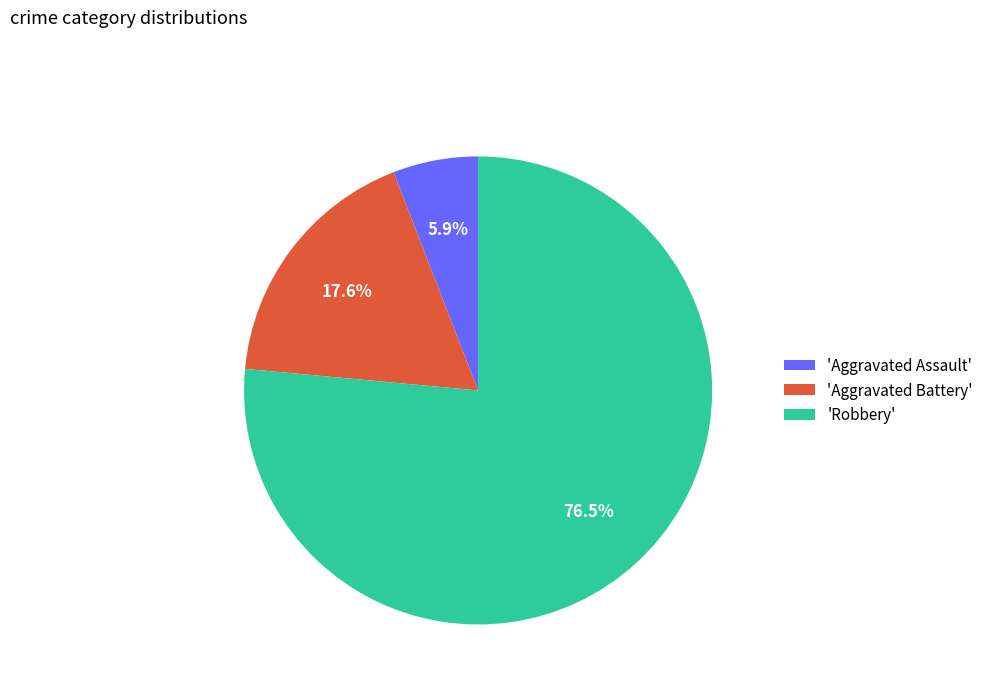

Count the number of slices in the pie.

3